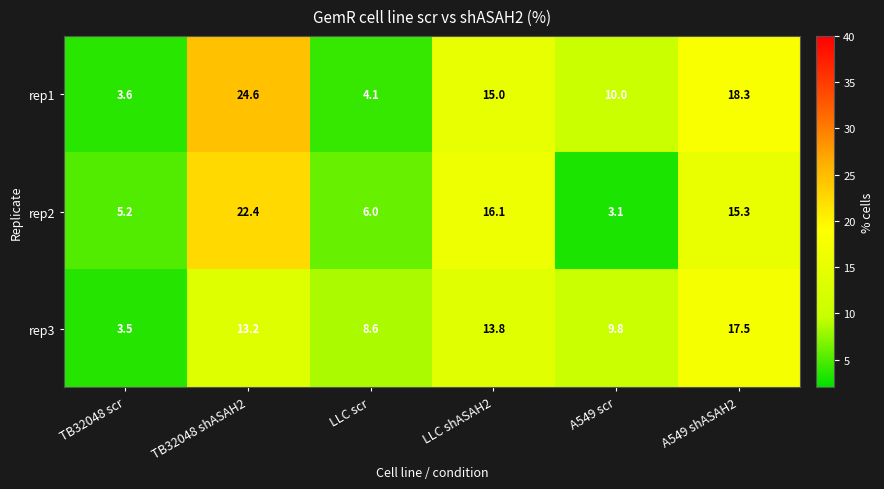

True or false: rep3 has a value of 20.9 at LLC shASAH2.

False